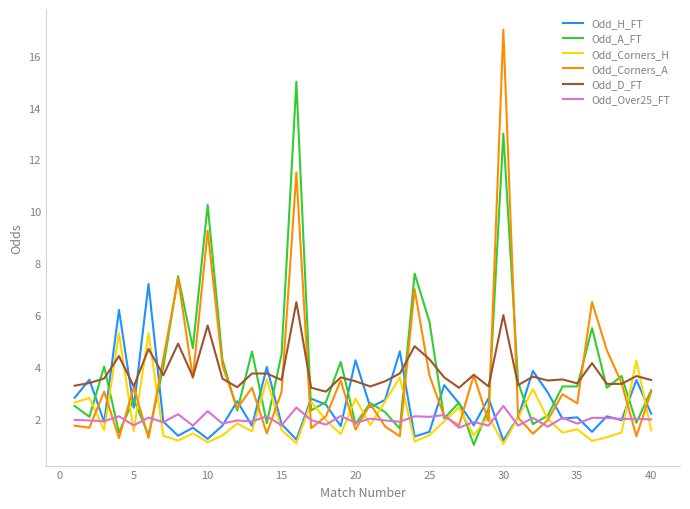

At how many categories does at least one series exceed 6?

8